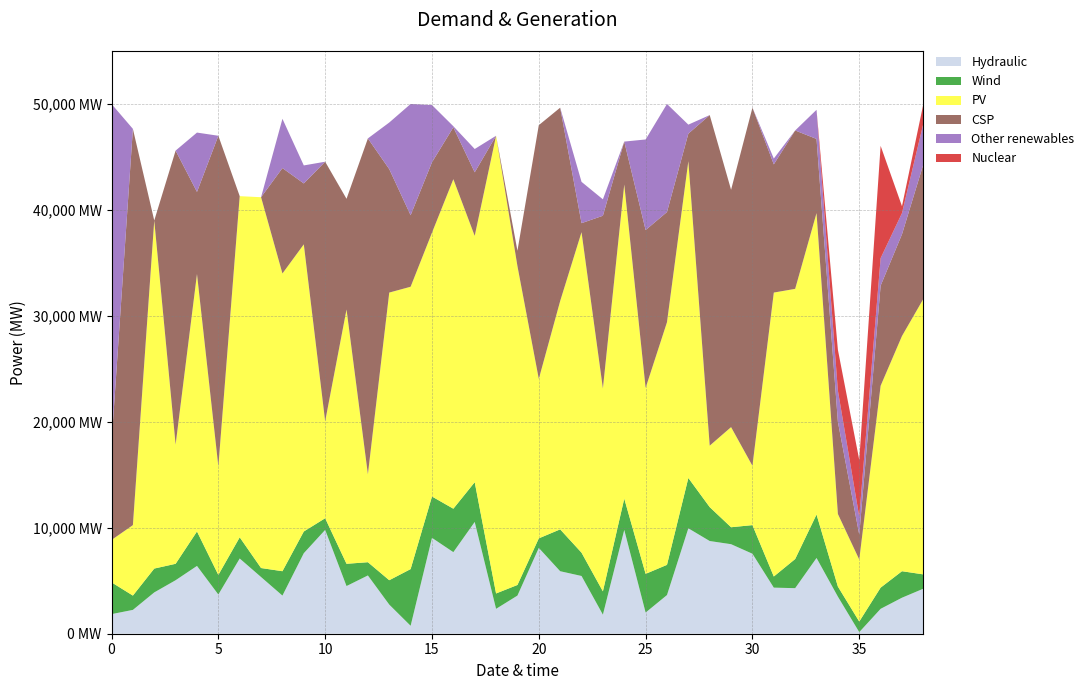

Reading right to left, extract all data points from this chart.

col_1: 0.1	0.1	0.0	0.0	0.1	0.1	0.1	0.1	0.2	0.2	0.2	0.2	0.1	0.0	0.2	0.0	0.1	0.1	0.2	0.1	0.0	0.2	0.2	0.2	0.0	0.1	0.1	0.1	0.2	0.2	0.1	0.1	0.1	0.1	0.1	0.1	0.1	0.0	0.0
col_2: 0.0	0.1	0.0	0.0	0.0	0.1	0.1	0.0	0.1	0.0	0.1	0.1	0.1	0.1	0.1	0.0	0.0	0.1	0.0	0.0	0.0	0.1	0.1	0.1	0.1	0.0	0.0	0.0	0.0	0.0	0.0	0.0	0.0	0.0	0.1	0.0	0.0	0.0	0.1
col_3: 0.5	0.4	0.4	0.1	0.1	0.6	0.5	0.5	0.1	0.2	0.1	0.6	0.5	0.4	0.6	0.4	0.6	0.4	0.3	0.6	0.9	0.5	0.6	0.5	0.5	0.5	0.2	0.5	0.2	0.5	0.6	0.7	0.6	0.2	0.5	0.2	0.7	0.1	0.1
col_4: 0.3	0.2	0.2	0.0	0.2	0.1	0.3	0.2	0.7	0.4	0.6	0.1	0.2	0.3	0.1	0.3	0.0	0.4	0.5	0.0	0.0	0.1	0.1	0.1	0.1	0.2	0.6	0.2	0.5	0.1	0.2	0.0	0.0	0.6	0.2	0.6	0.0	0.7	0.2
col_5: 0.1	0.0	0.1	0.0	0.1	0.1	0.0	0.0	0.0	0.0	0.0	0.0	0.2	0.2	0.0	0.0	0.1	0.0	0.0	0.0	0.0	0.0	0.0	0.1	0.2	0.1	0.0	0.0	0.0	0.0	0.1	0.0	0.0	0.0	0.1	0.0	0.0	0.0	0.6
col_6: 0.0	0.0	0.2	0.1	0.1	0.0	0.0	0.0	0.0	0.0	0.0	0.0	0.0	0.0	0.0	0.0	0.0	0.0	0.0	0.0	0.0	0.0	0.0	0.0	0.0	0.0	0.0	0.0	0.0	0.0	0.0	0.0	0.0	0.0	0.0	0.0	0.0	0.0	0.0